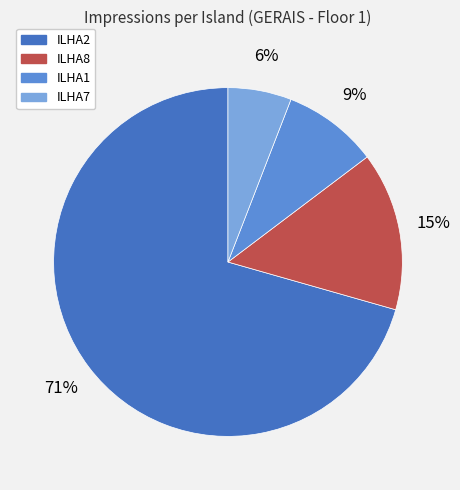

Do ILHA1 and ILHA7 together represent more than half of the pie?

No